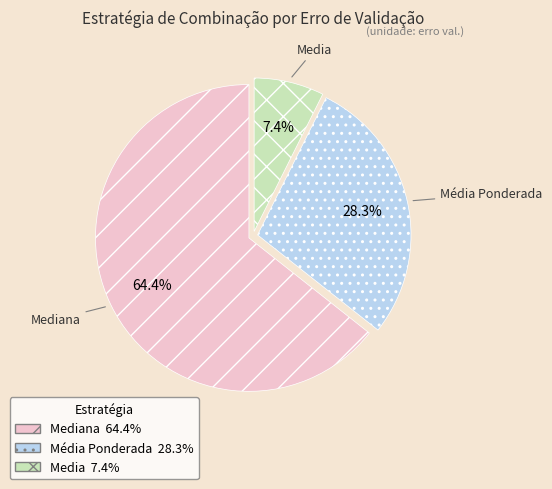

How many slices are in this pie chart?

3